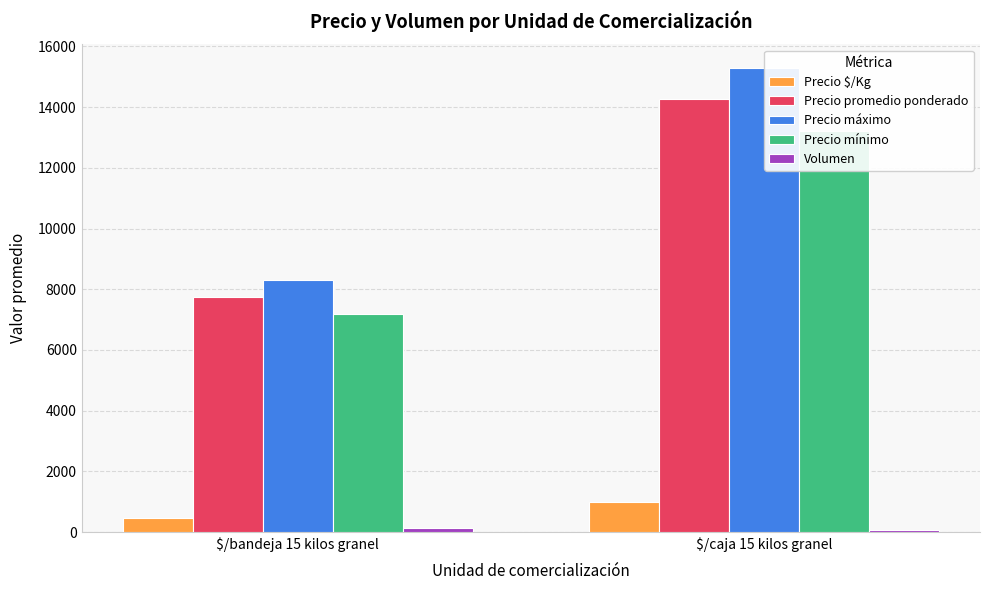

How many bars are there in each group?

5